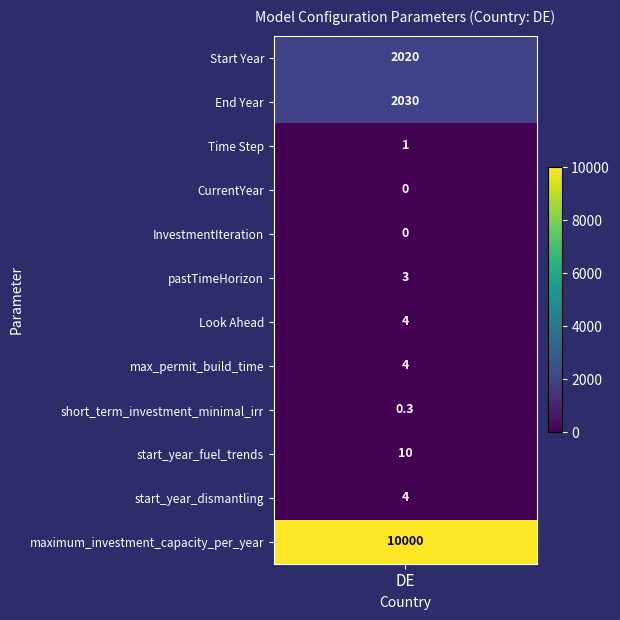

What is the maximum value shown in the chart?

10000.0